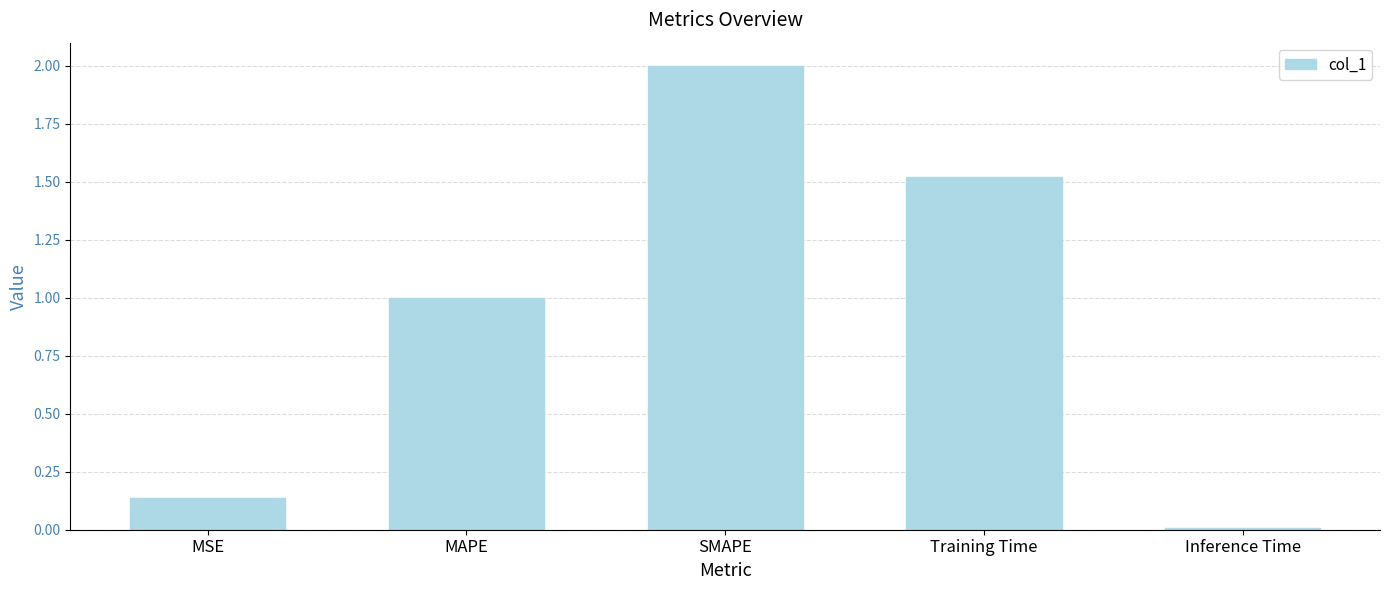

At which category does the chart reach its peak across all series?

SMAPE